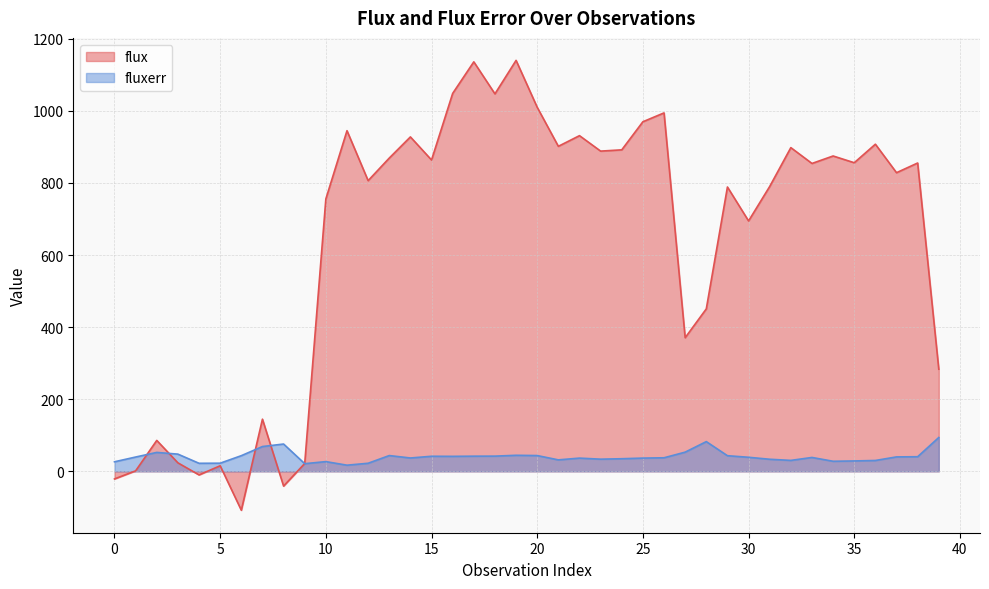

At which label does fluxerr reach its peak?

39